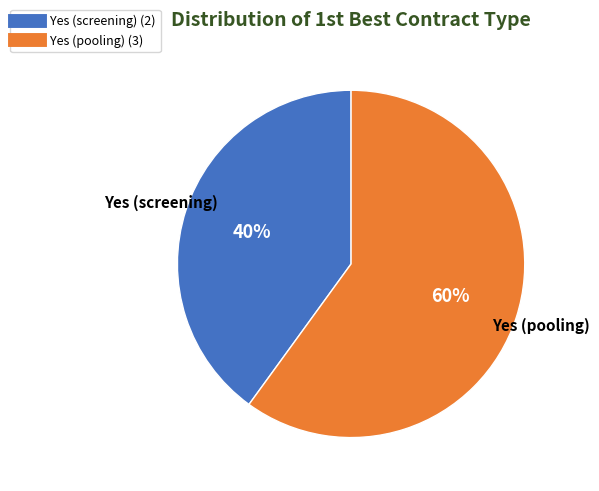

Count the number of slices in the pie.

2